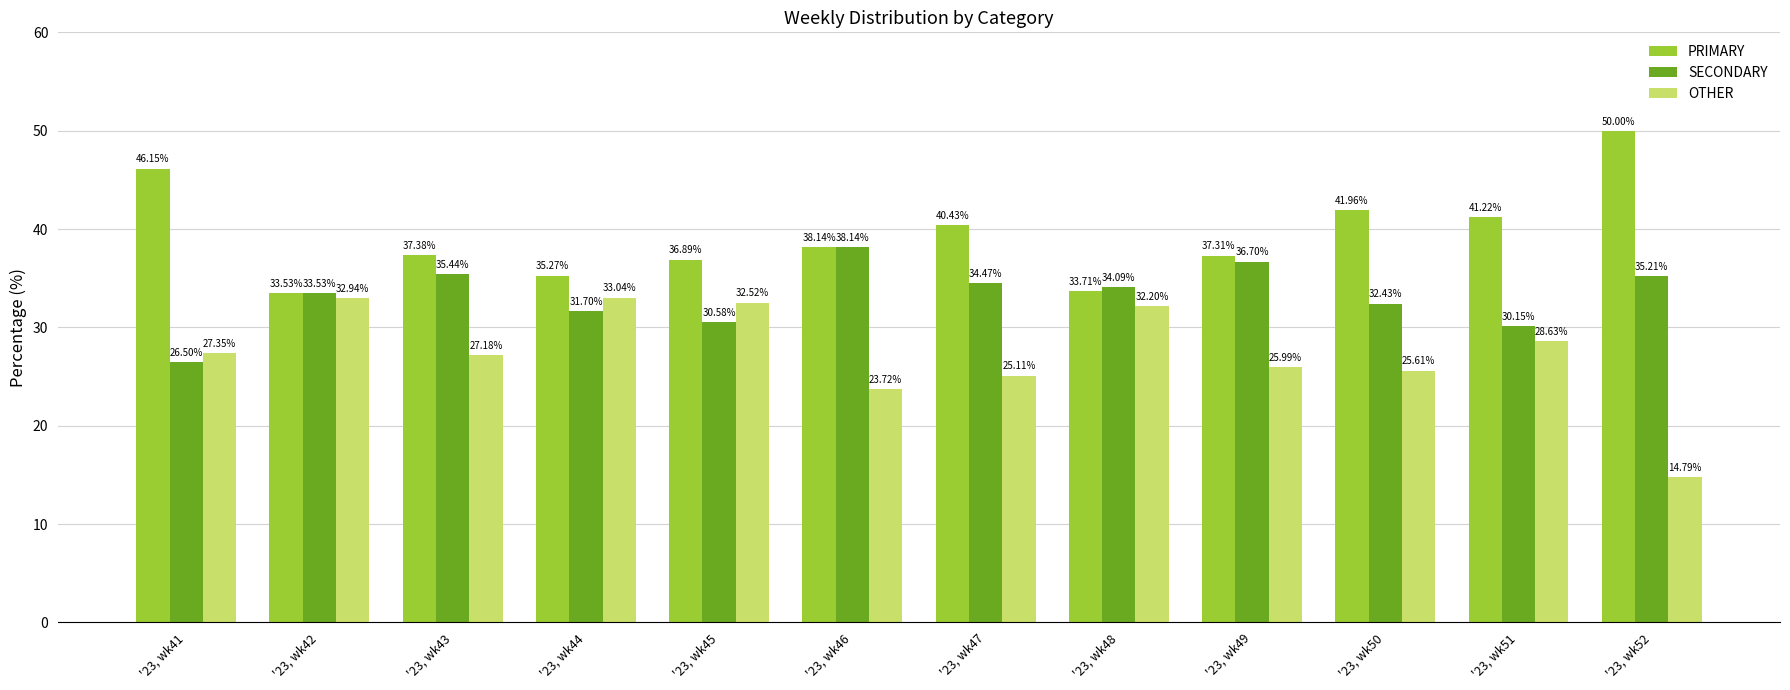

What is the highest value of the SECONDARY series?

38.1